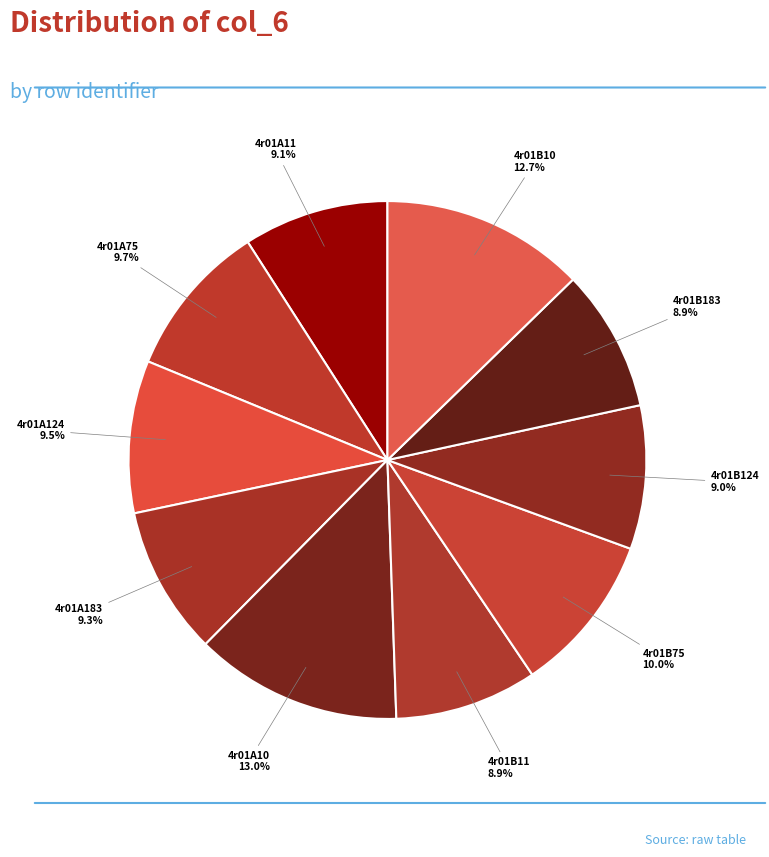

How many slices are in this pie chart?

10